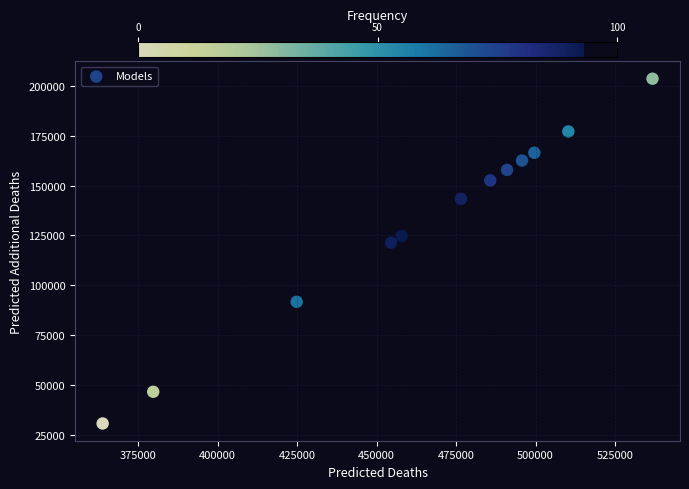

What Y value in the scatter plot is closest to 117171?

121392.9